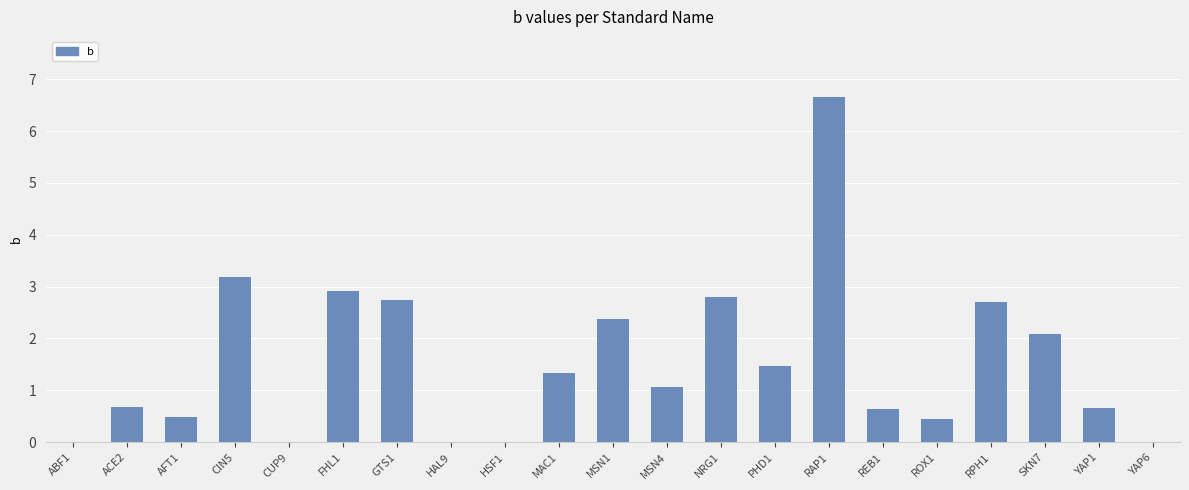

Which category has the highest value across all series?

RAP1